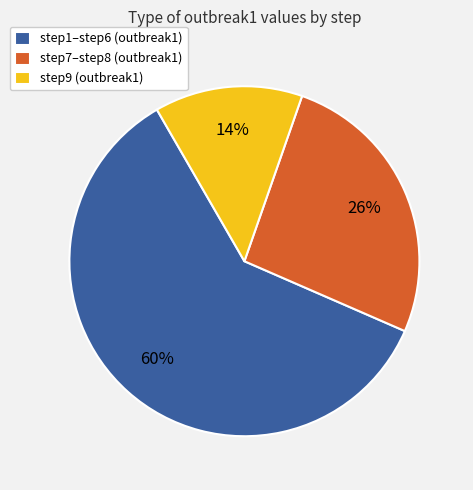

To the nearest percent, what percentage of the pie is step1–step6 (outbreak1)?

60%